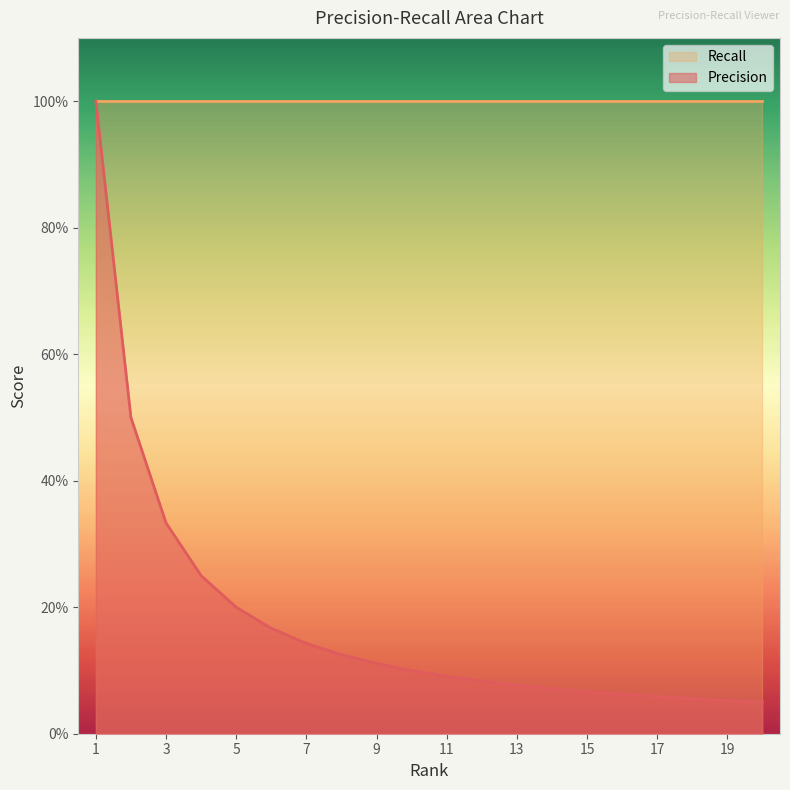

What is the average value?

0.2